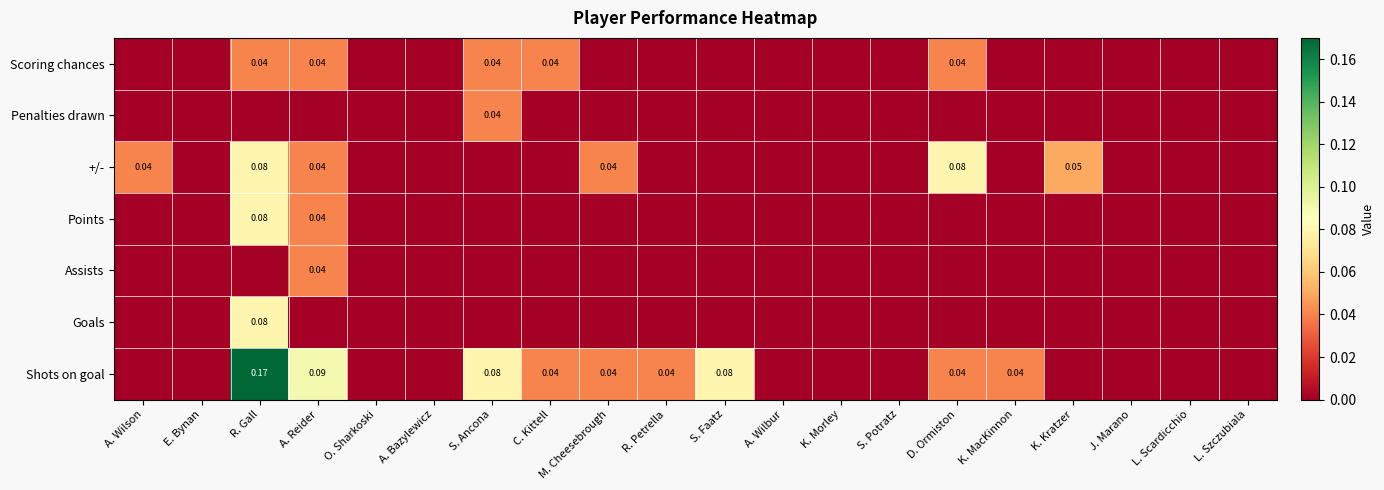

Which has a higher value, K. Kratzer or M. Cheesebrough?

M. Cheesebrough